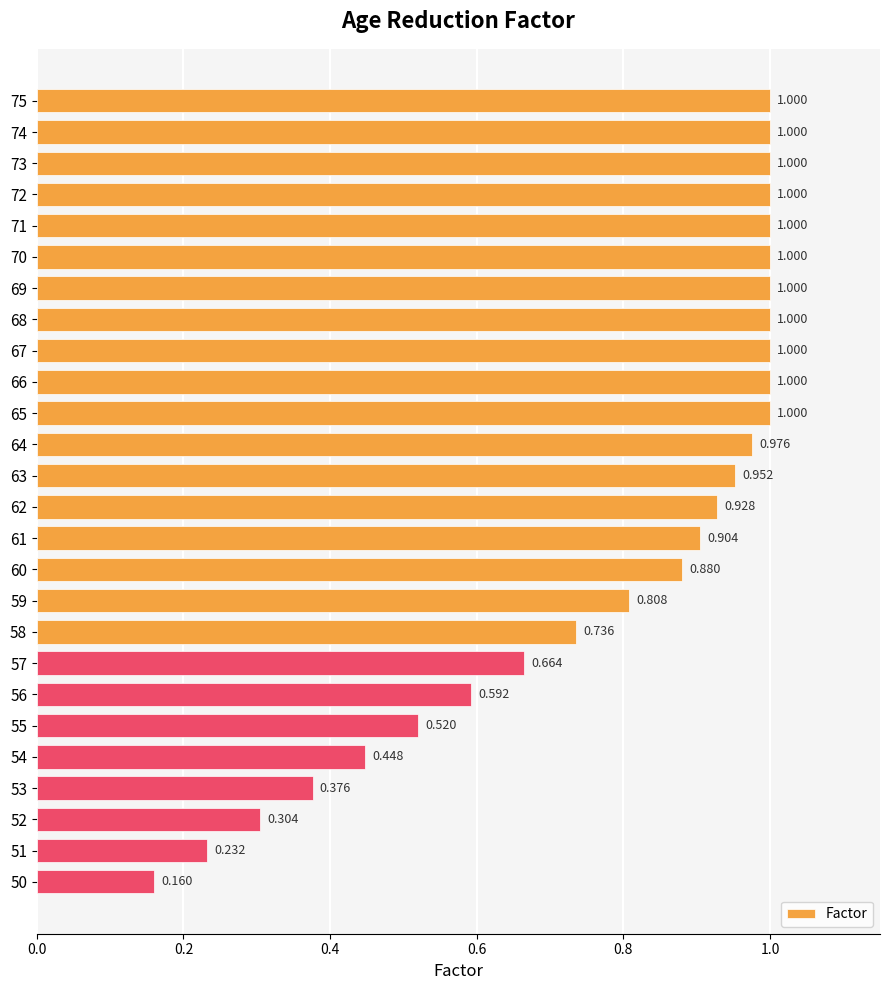

How many distinct data groups are displayed?

1